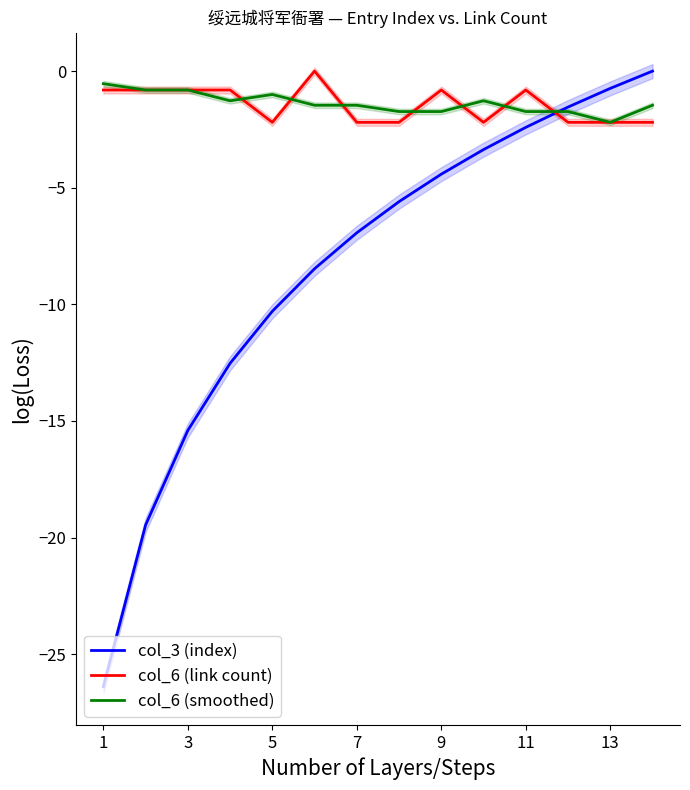

Count the number of data series in this chart.

3